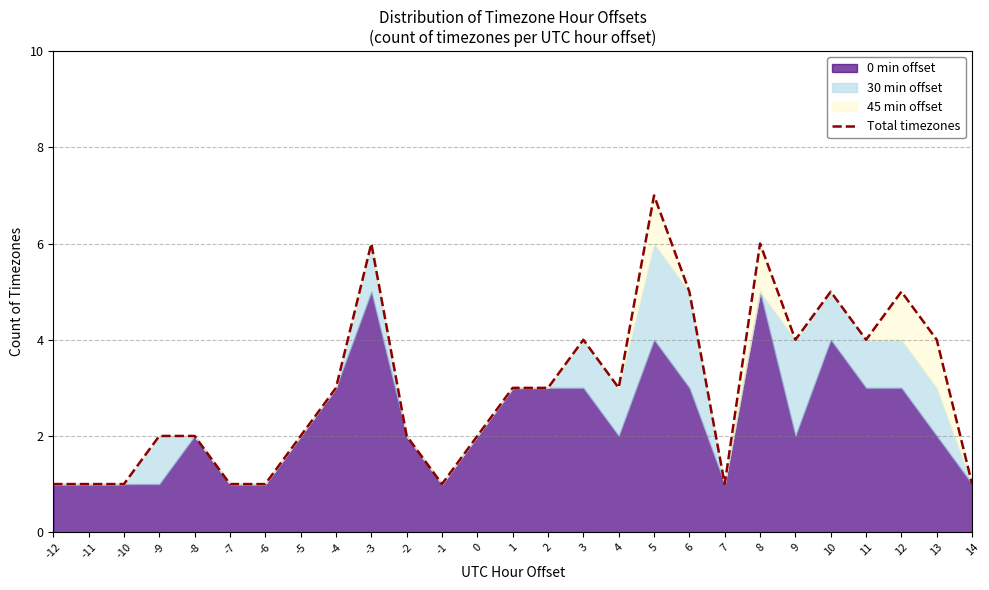

Is it true that the value at 8 is 4?

False